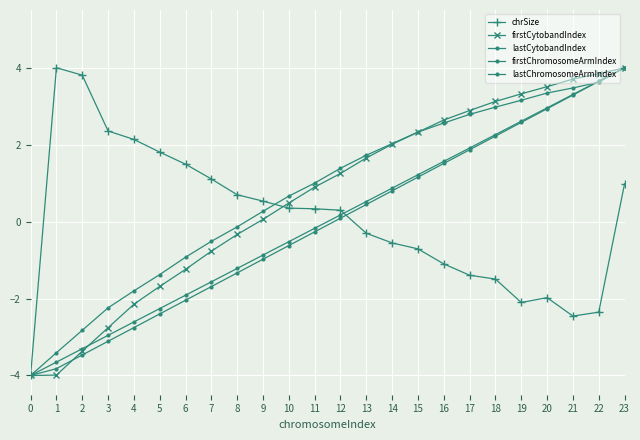

Where do firstChromosomeArmIndex and lastCytobandIndex first cross each other?

21 and 22